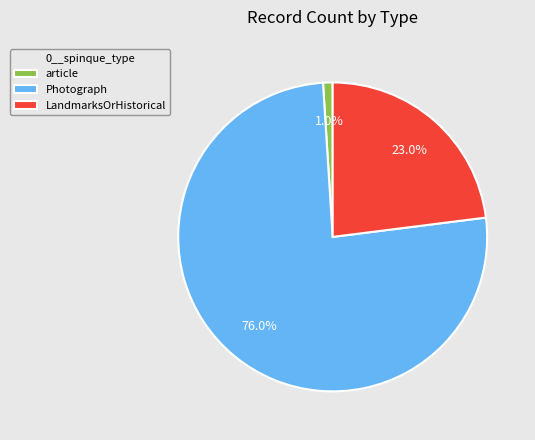

Does LandmarksOrHistorical represent more than half of the total?

No